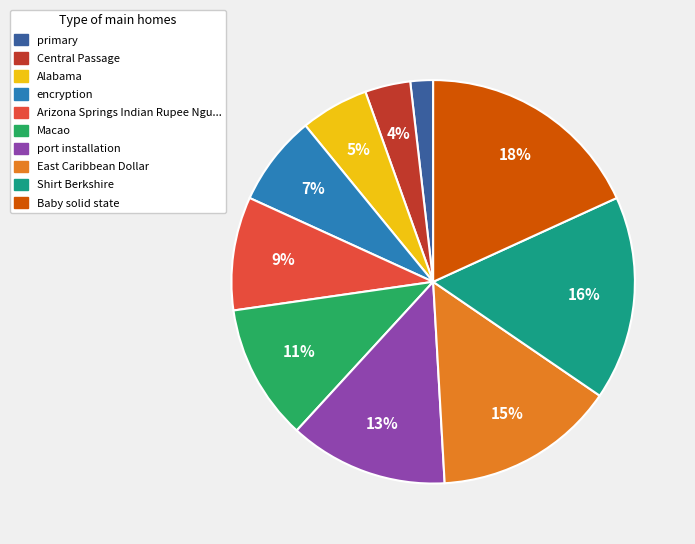

Is there any slice that represents more than half of the pie?

No